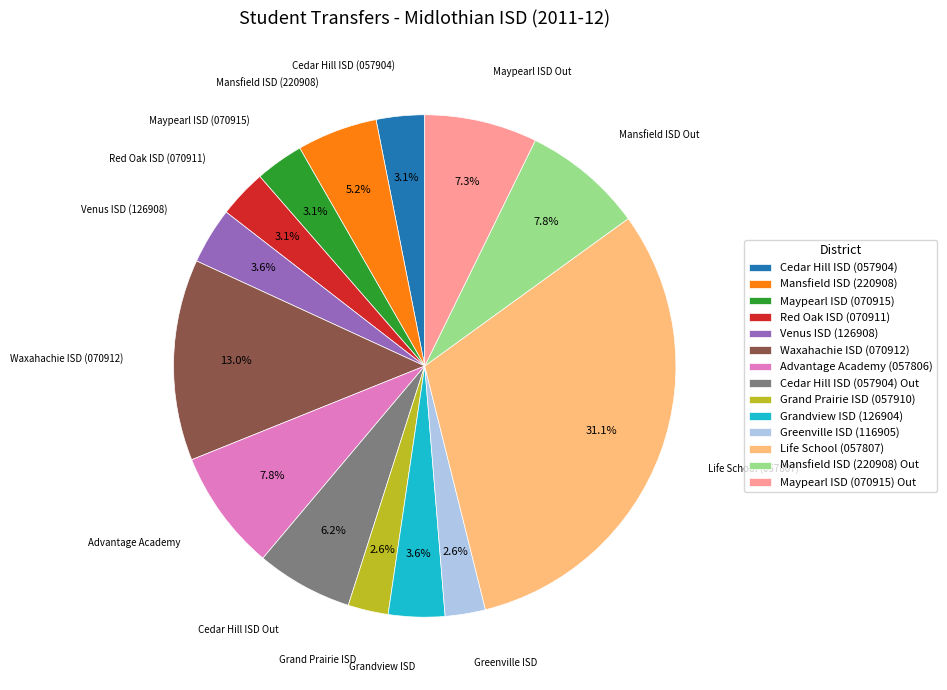

The Advantage Academy (057806) slice represents 8% of the pie. True or false?

True